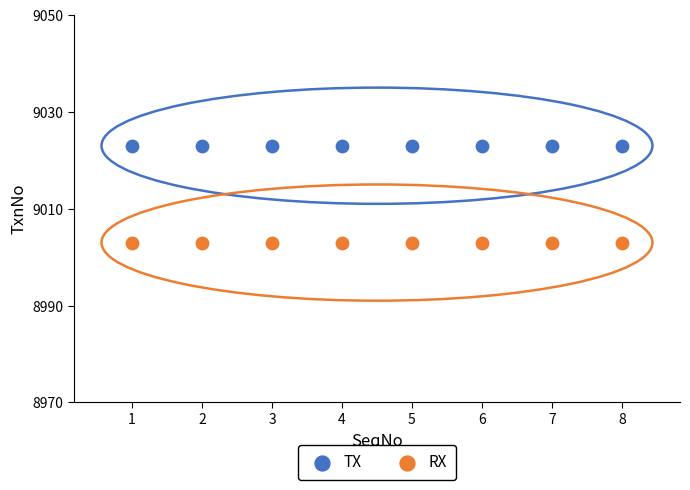

Which series reaches the maximum Y coordinate?

TX